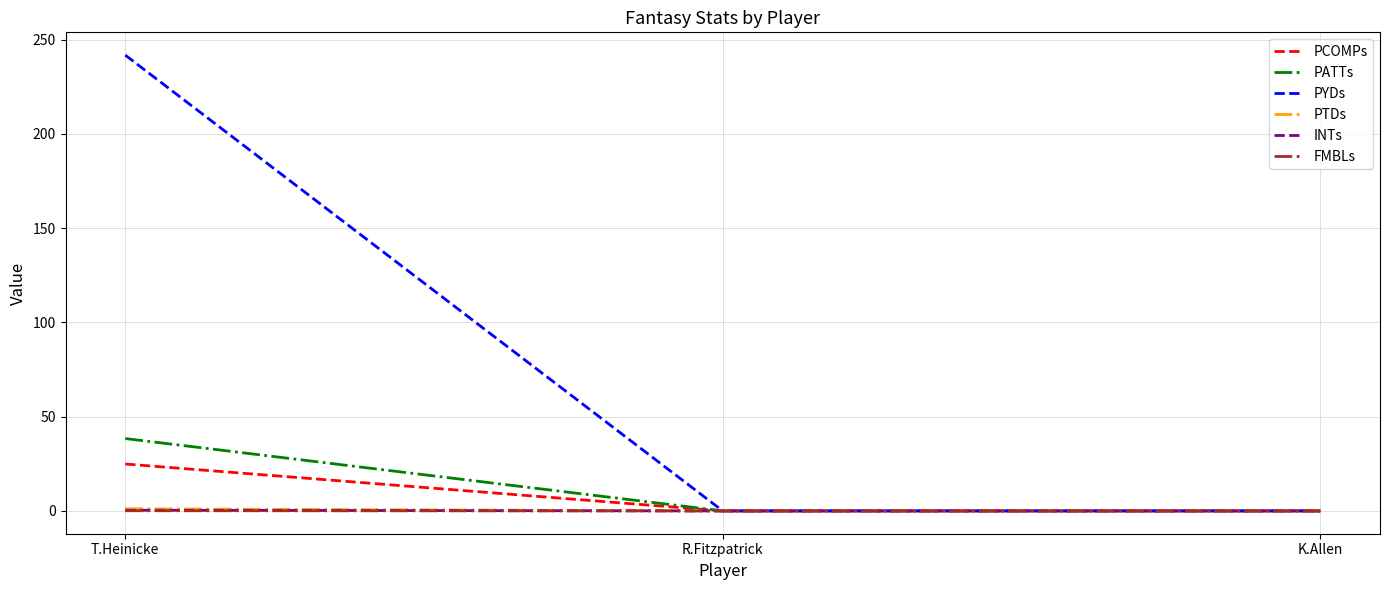

What is the sum of all PTDs values?

1.1